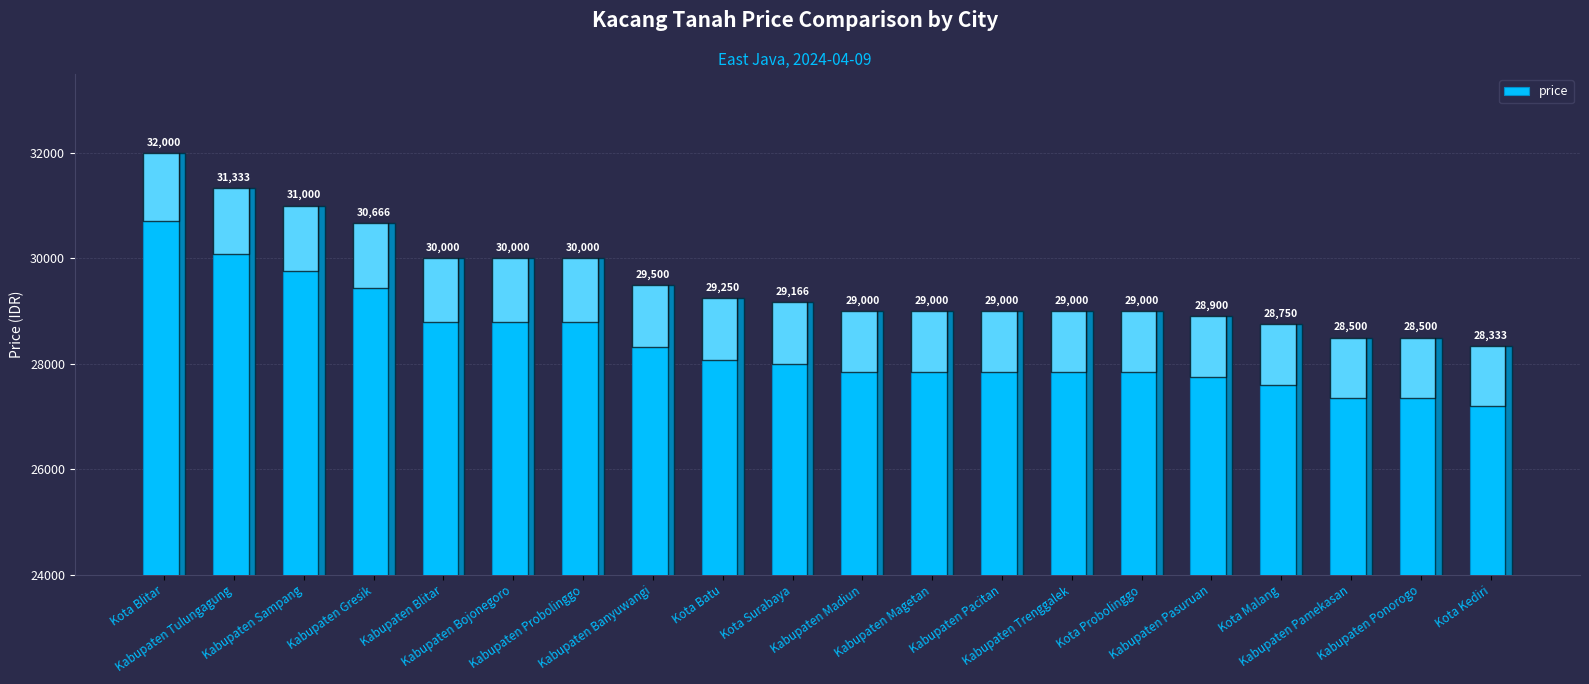

Reading left to right, list all the values displayed in this chart.

Kota Blitar=32000	Kabupaten Tulungagung=31333	Kabupaten Sampang=31000	Kabupaten Gresik=30666	Kabupaten Blitar=30000	Kabupaten Bojonegoro=30000	Kabupaten Probolinggo=30000	Kabupaten Banyuwangi=29500	Kota Batu=29250	Kota Surabaya=29166	Kabupaten Madiun=29000	Kabupaten Magetan=29000	Kabupaten Pacitan=29000	Kabupaten Trenggalek=29000	Kota Probolinggo=29000	Kabupaten Pasuruan=28900	Kota Malang=28750	Kabupaten Pamekasan=28500	Kabupaten Ponorogo=28500	Kota Kediri=28333